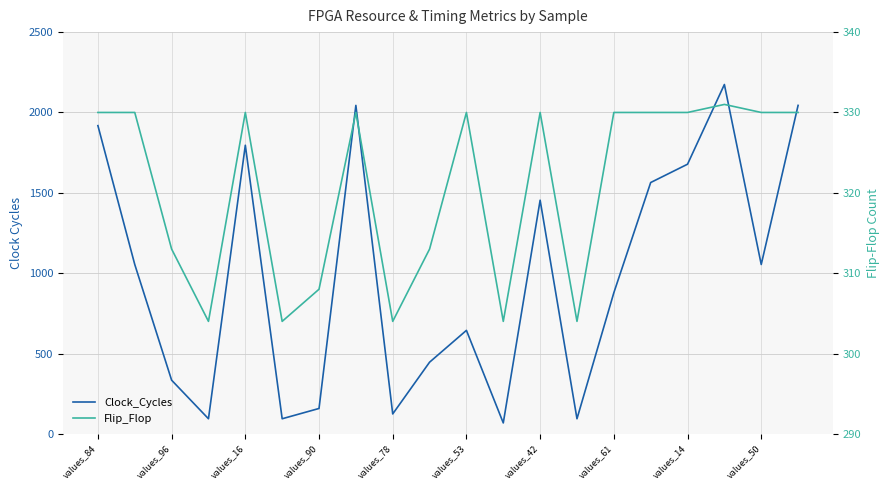

Reading left to right, extract all data points from this chart.

Clock_Cycles: 1918	1054	334	94	1796	94	158	2044	124	446	644	68	1454	94	878	1564	1678	2174	1054	2044
Flip_Flop: 330	330	313	304	330	304	308	330	304	313	330	304	330	304	330	330	330	331	330	330